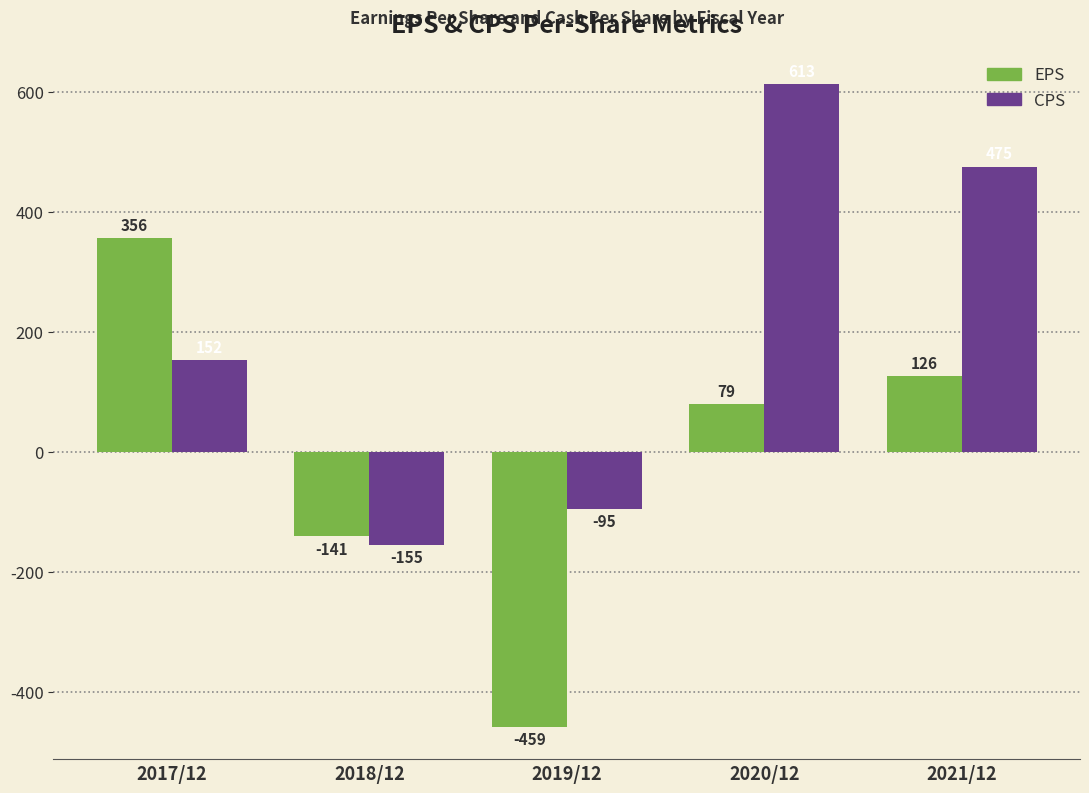

How many data points does each series have?

5